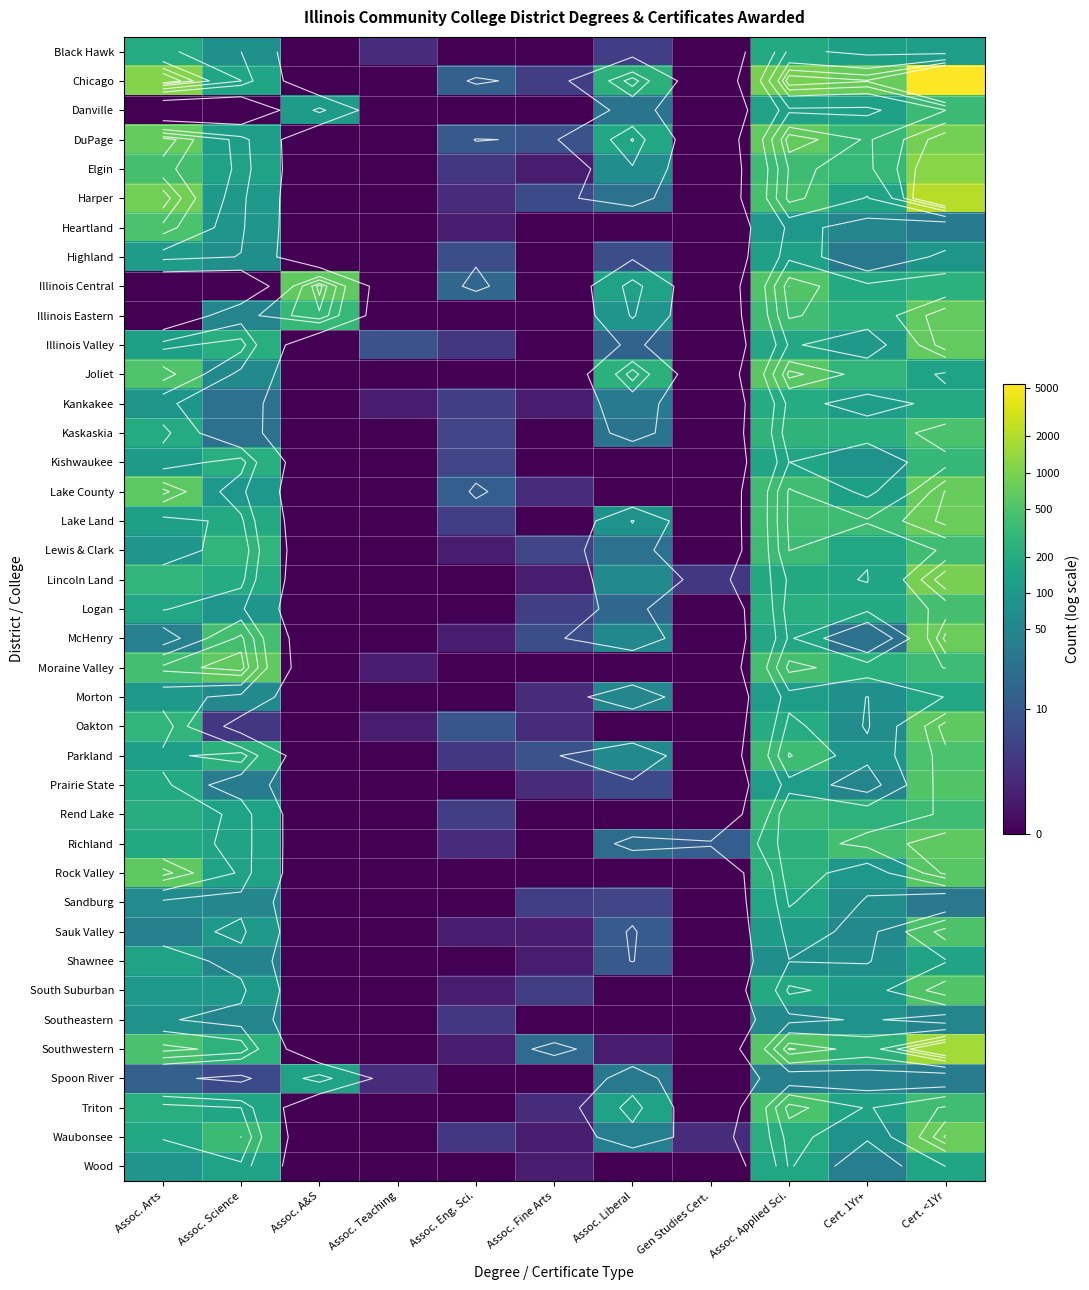

At which label is Oakton closest to 3?

Assoc. Eng. Sci.